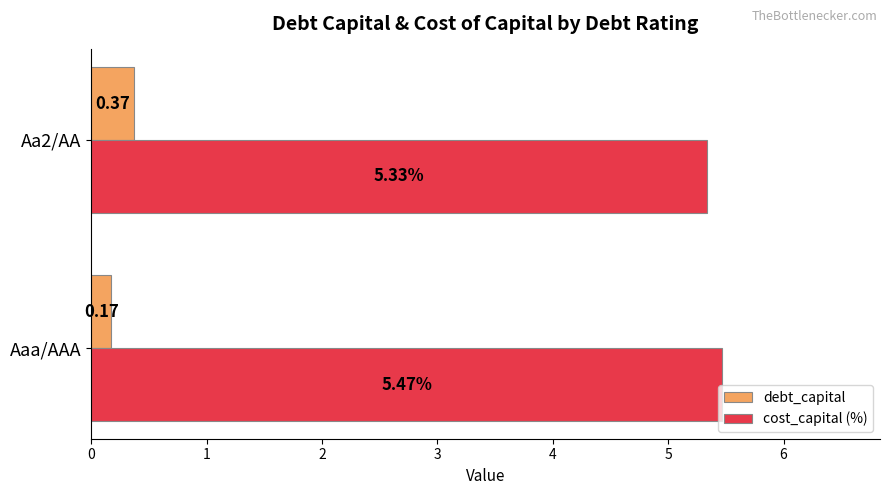

Which category has the lowest value across all series?

Aaa/AAA